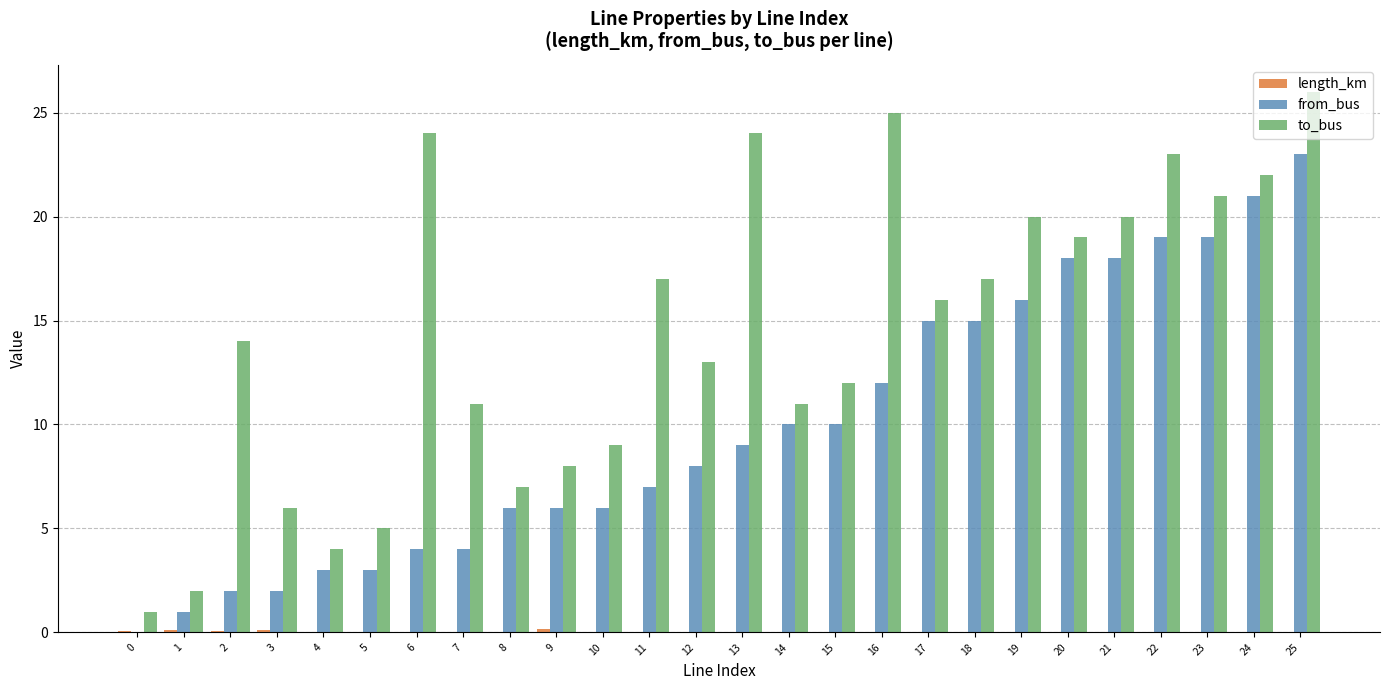

Which series changed the most between 16 and 24?

from_bus